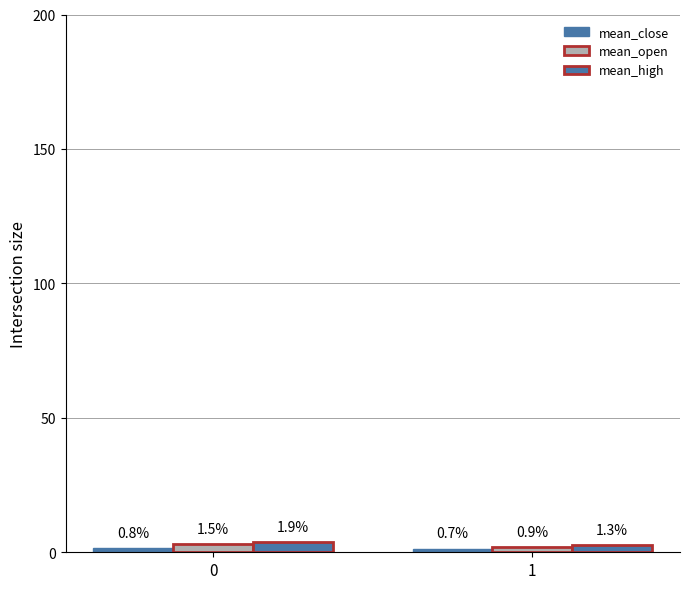

What value does the mean_open series have at 0?

2.9